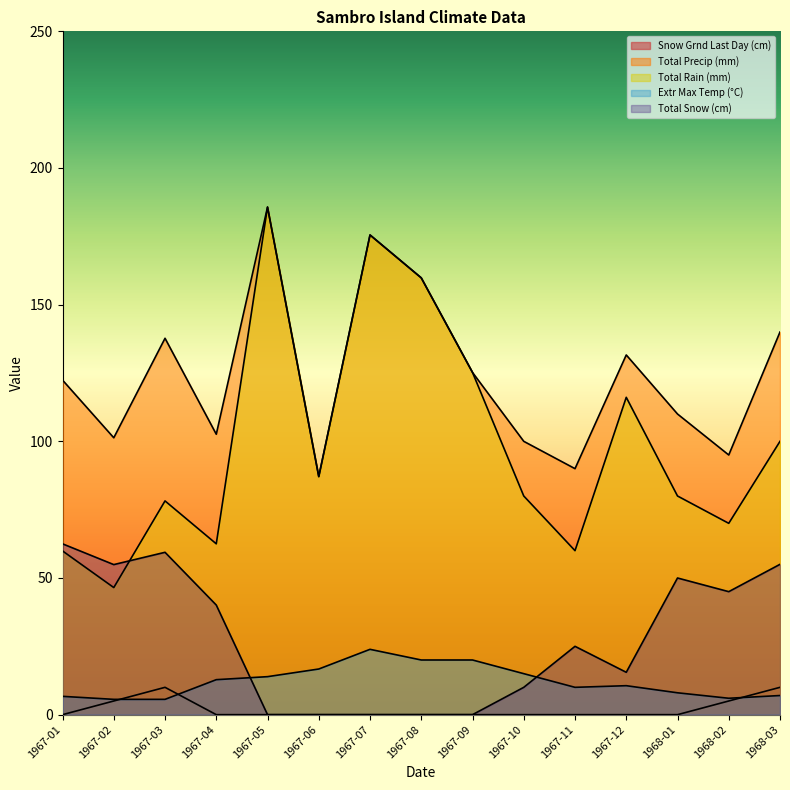

At which label does Snow Grnd Last Day (cm) reach its peak?

1967-03